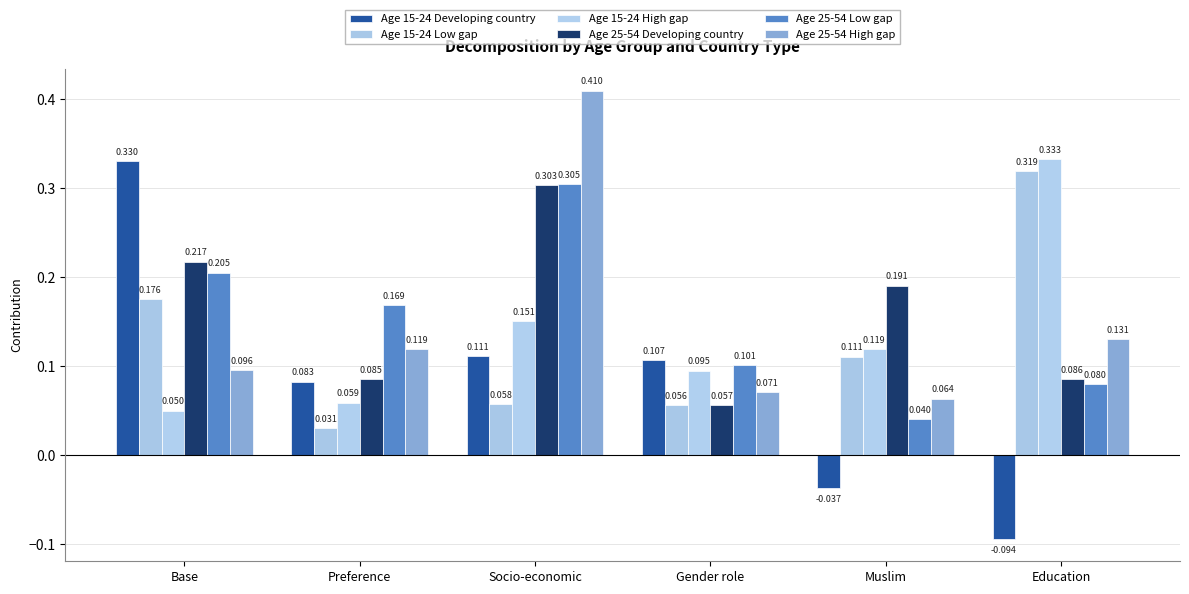

The Age 25-54 High gap series shows 0.2 at Base. True or false?

False